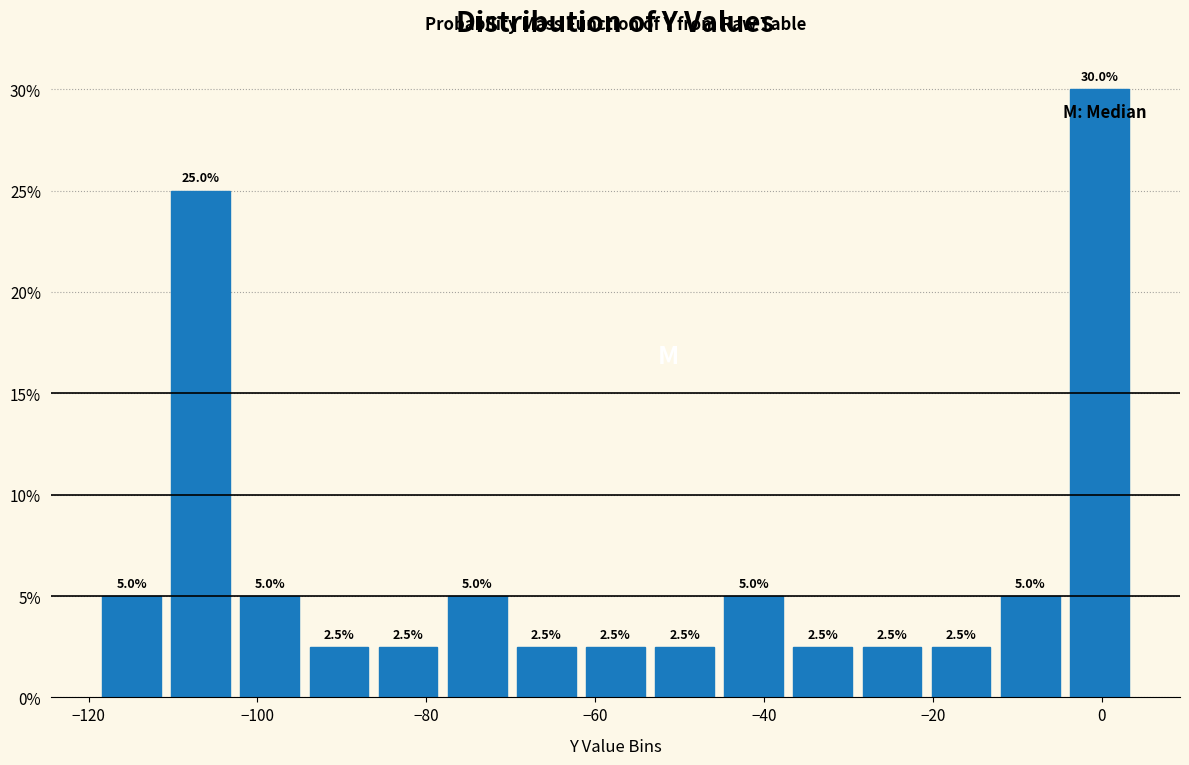

Reading left to right, list every bar in this chart as the range it spans on the x-axis followed by its height. The bar edges are not printed on the chart, so give them approximately, as read against the axis.

-118 to -110: 5.0
-110 to -102: 25.0
-102 to -94: 5.0
-94 to -86: 2.5
-86 to -78: 2.5
-78 to -70: 5.0
-70 to -62: 2.5
-62 to -54: 2.5
-54 to -46: 2.5
-46 to -38: 5.0
-38 to -28: 2.5
-28 to -20: 2.5
-20 to -12: 2.5
-12 to -4: 5.0
-4 to 4: 30.0